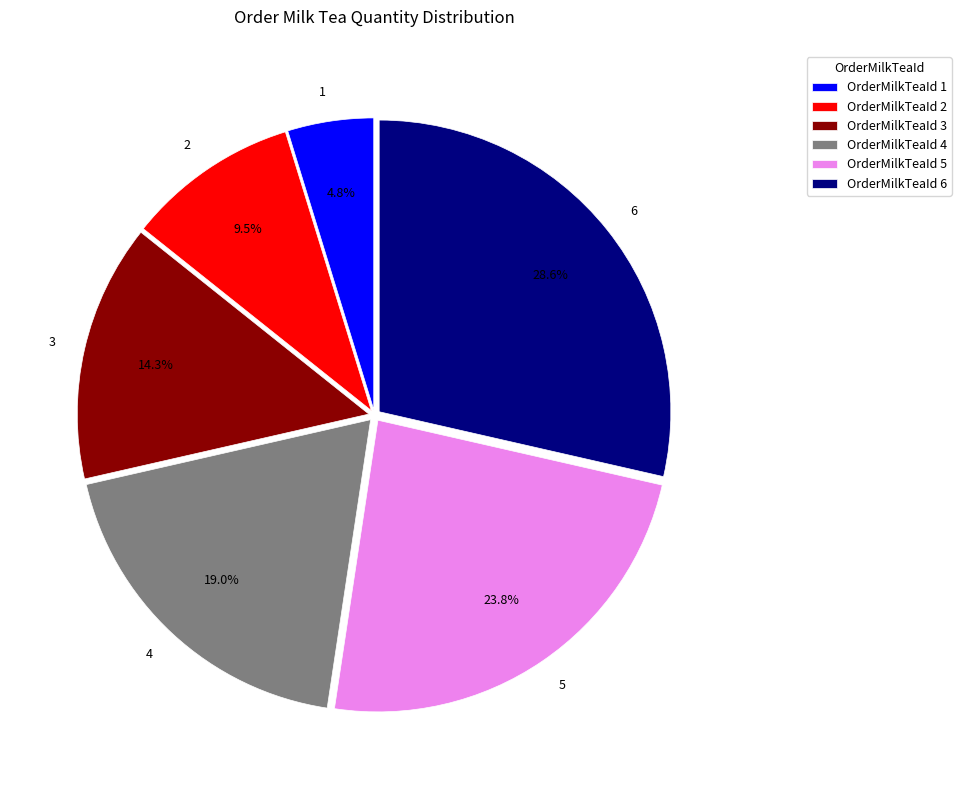

Does 1 account for over 50% of the chart?

No